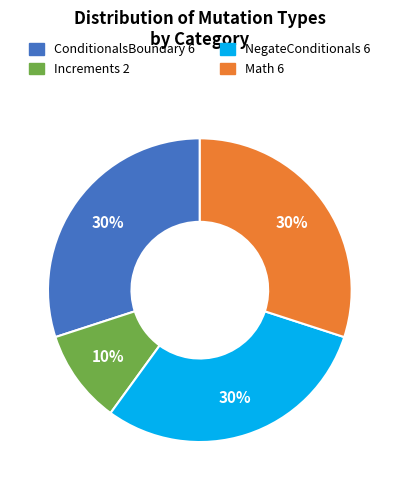

To the nearest percent, what is the difference between the Increments and ConditionalsBoundary slice percentages?

20%